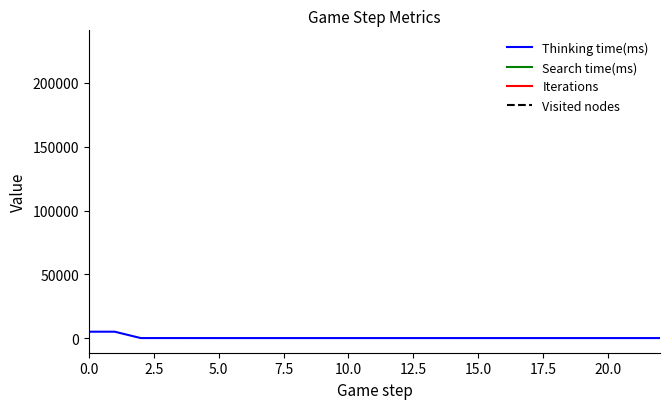

At how many categories does at least one series exceed 99974?

1